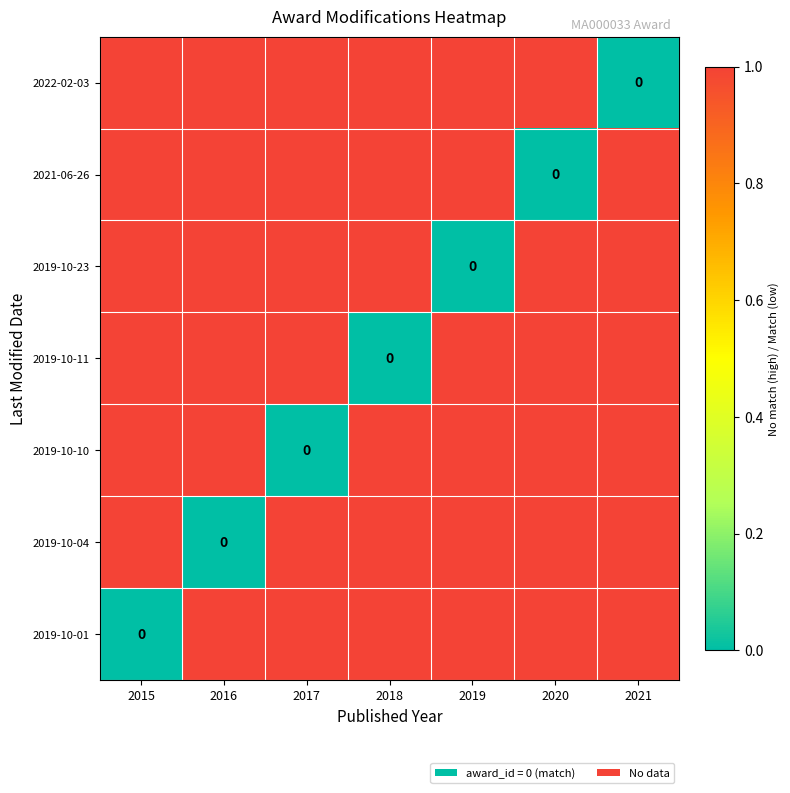

How many 2019-10-04 values are between 1 and 2?

6